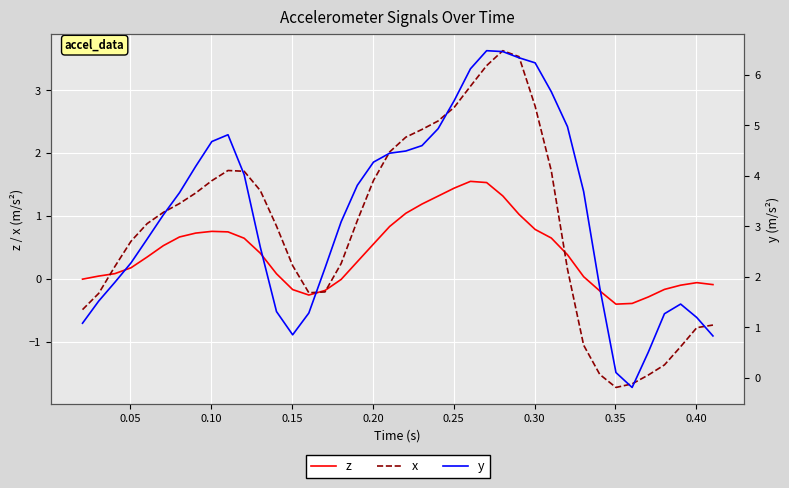

What is the minimum value shown in the chart?

-1.7